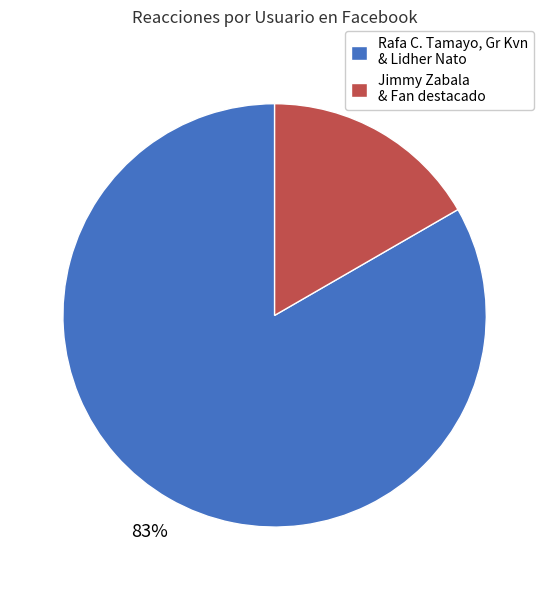

Between Jimmy Zabala & Fan destacado and Rafa C. Tamayo, Gr Kvn & Lidher Nato, which is larger?

Rafa C. Tamayo, Gr Kvn & Lidher Nato